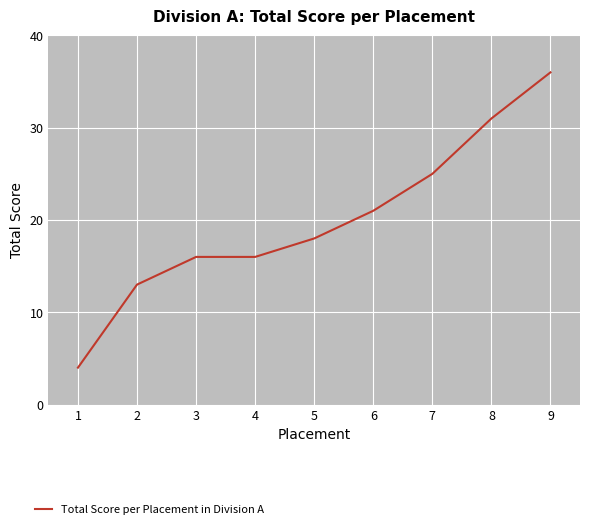

At which category does the chart reach its peak across all series?

9